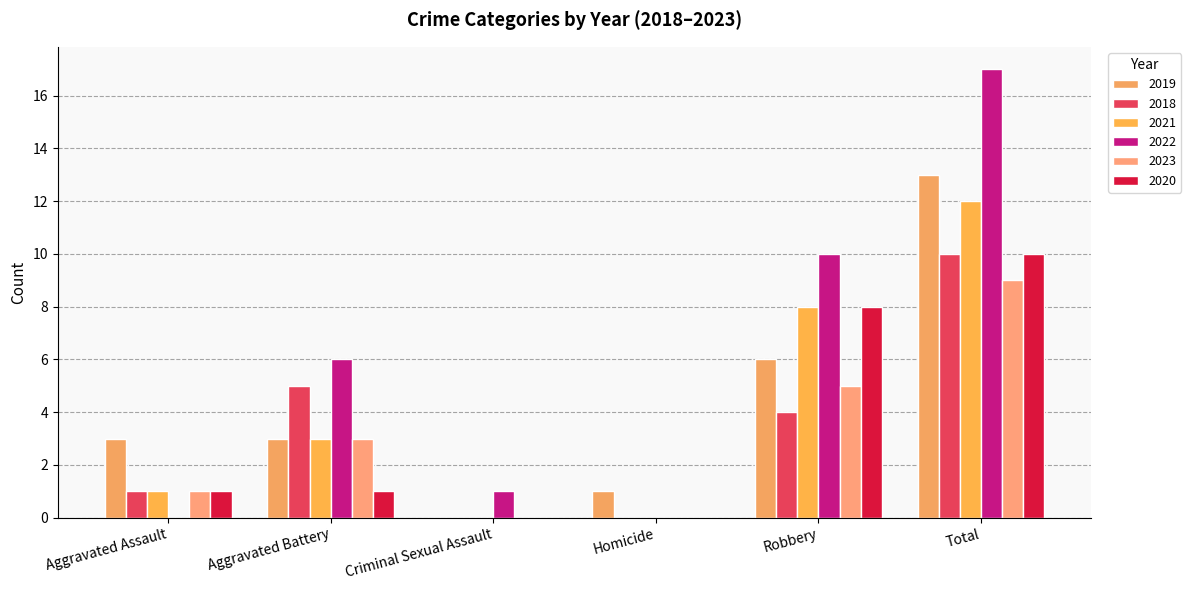

What is the value of the 2020 bar at the 6th from the left?

10